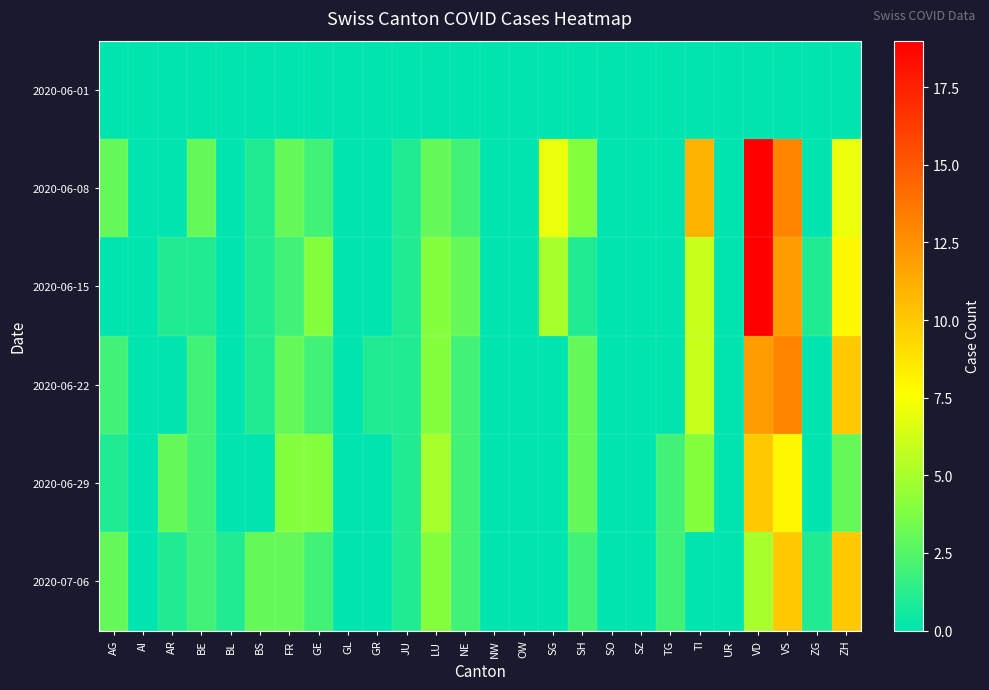

At which category is the sum across all series the highest?

VD